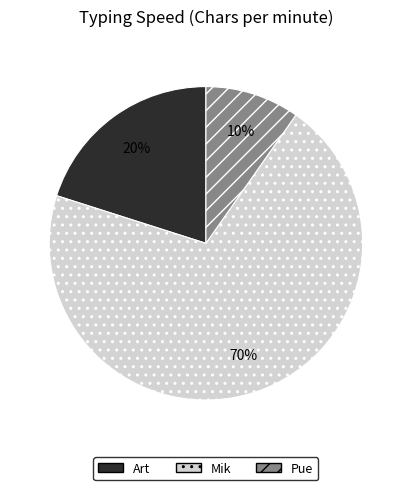

Do Mik and Pue together represent more than half of the pie?

Yes